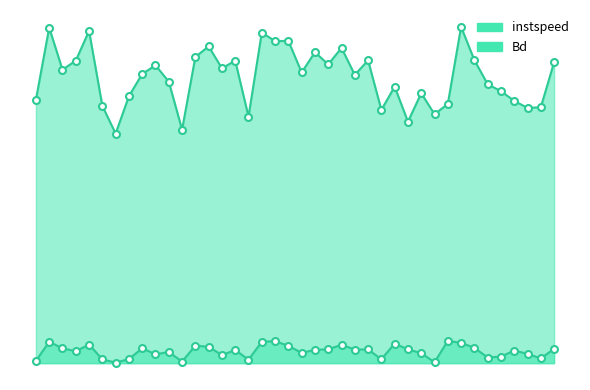

At which label does instspeed reach its minimum?

1252.0